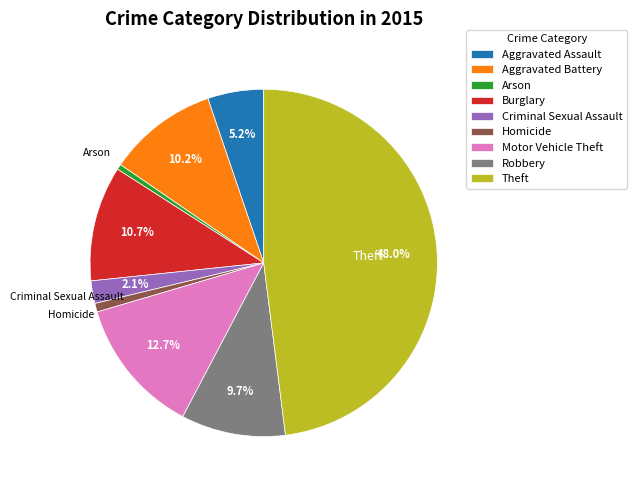

What portion of the pie excludes Robbery?

90.3%